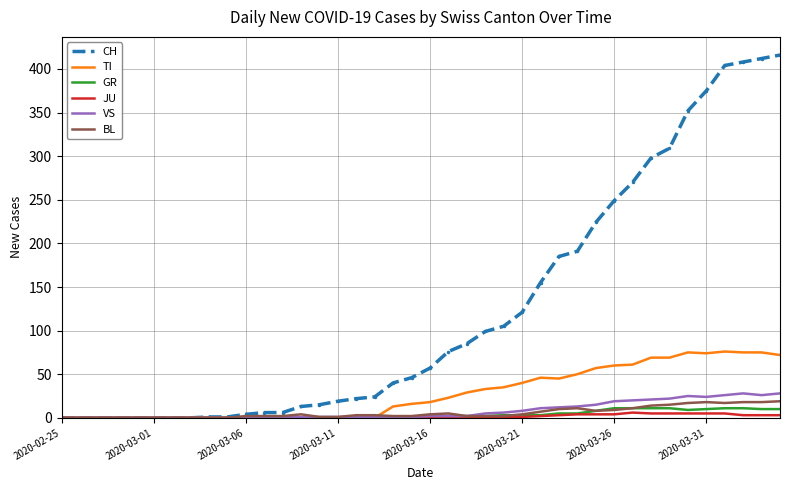

What is the highest value of the CH series?

416